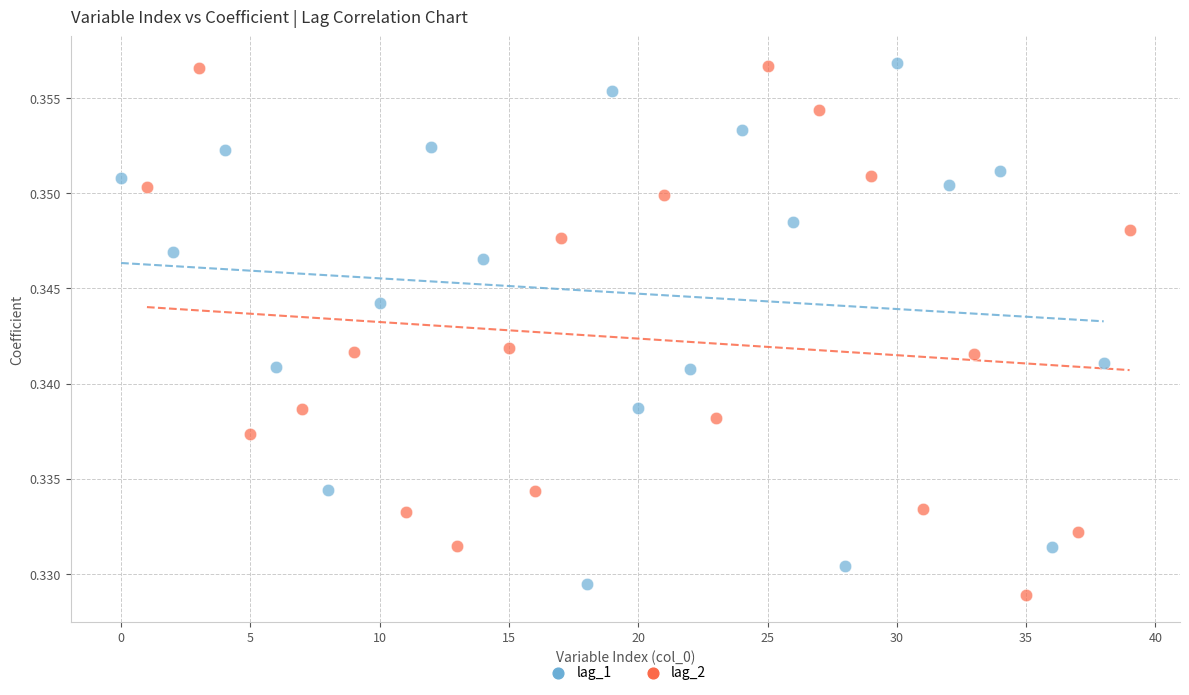

Which series reaches the minimum Y coordinate?

lag_2